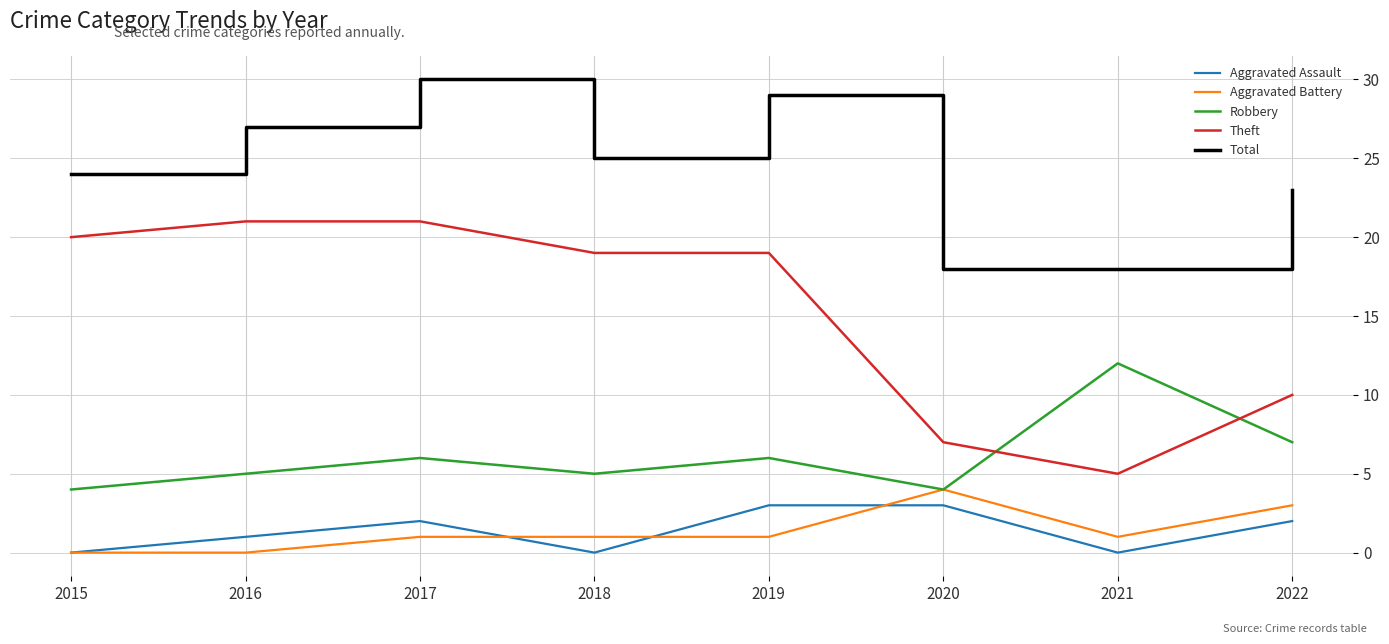

What is the difference between the highest and lowest values at 2018?

25